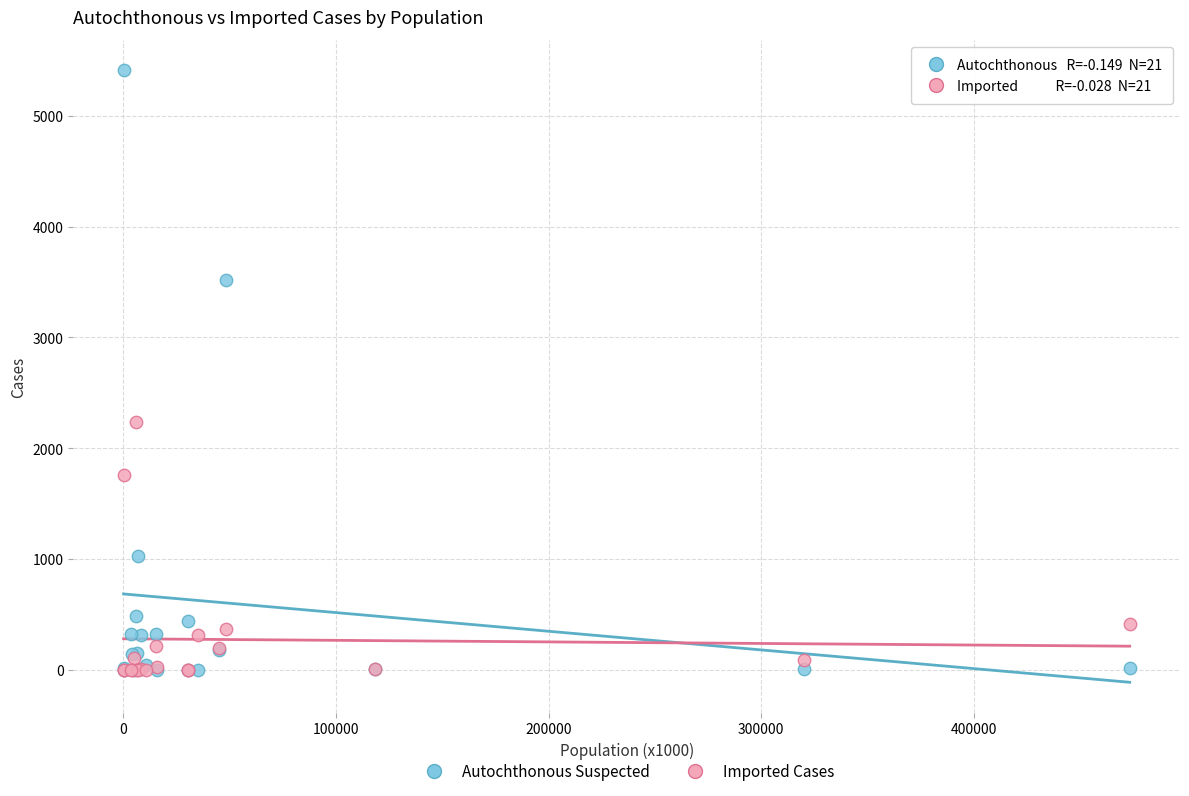

In the Imported Cases series, what Y value is closest to 1117?

1756